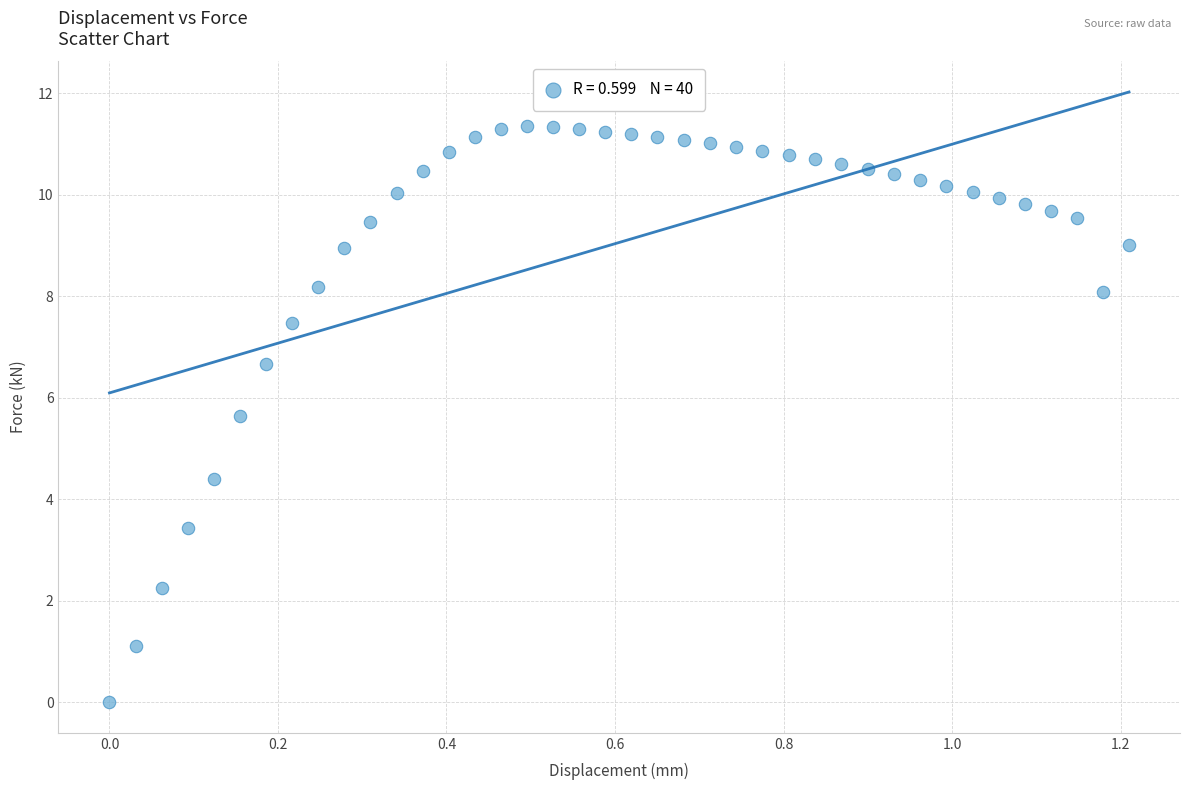

What is the range of X values (max minus min)?

1.2